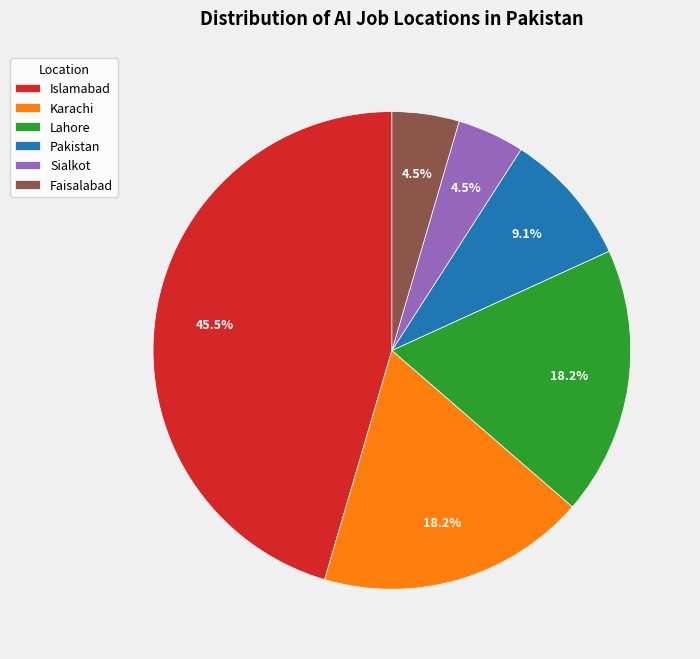

Approximately how many times larger is the value at Pakistan compared to Faisalabad?

2.0